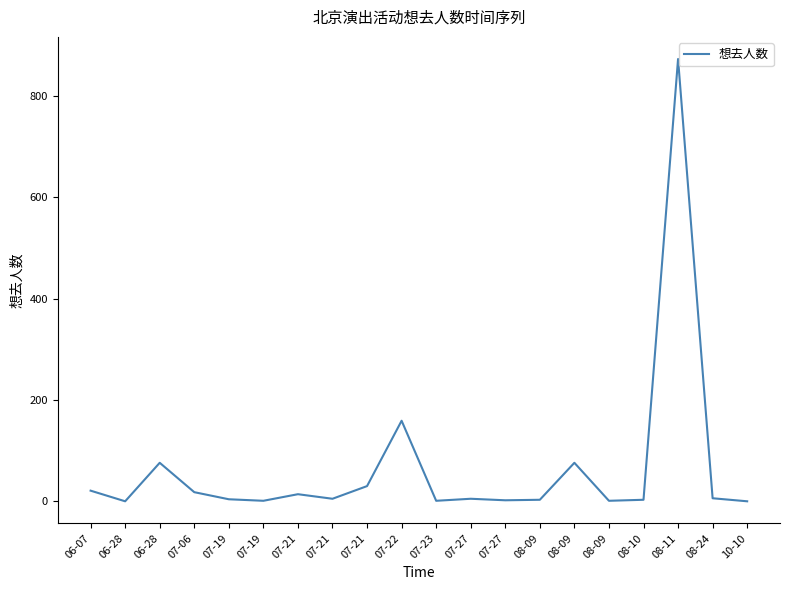

True or false: the data has more than 2 interior local peaks.

True